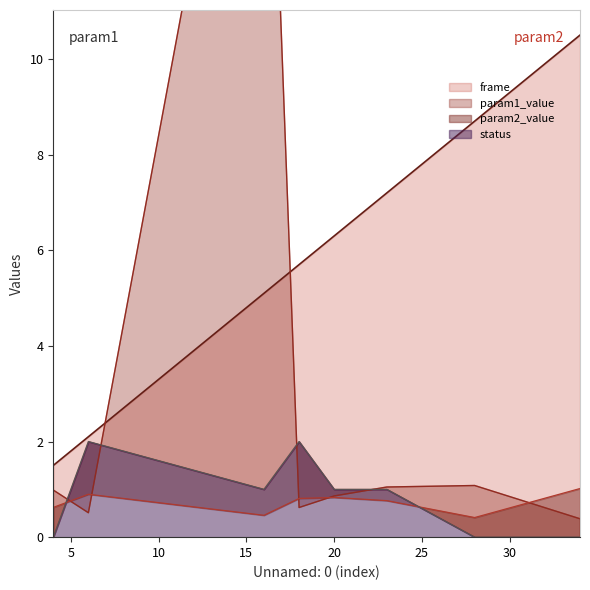

What is the difference between the maximum and minimum values in the frame series?

9.0